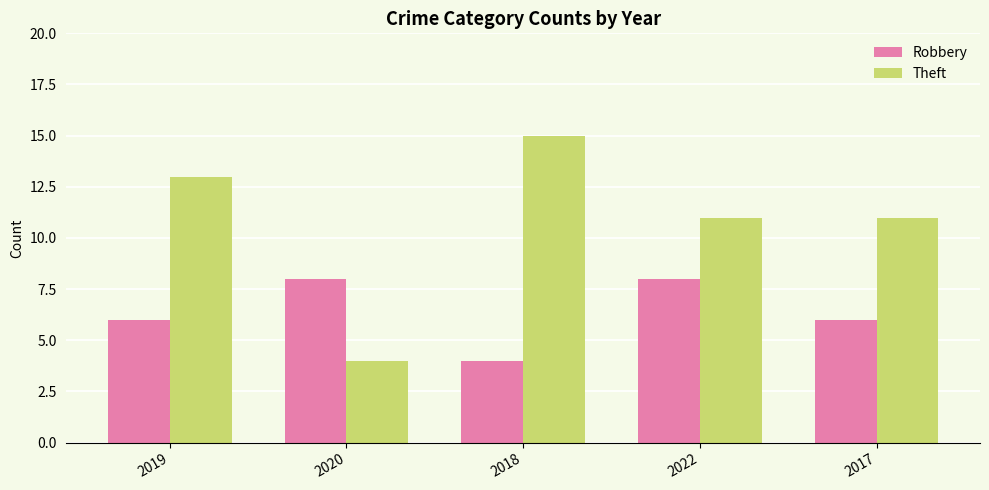

What position from the right is 2019?

5